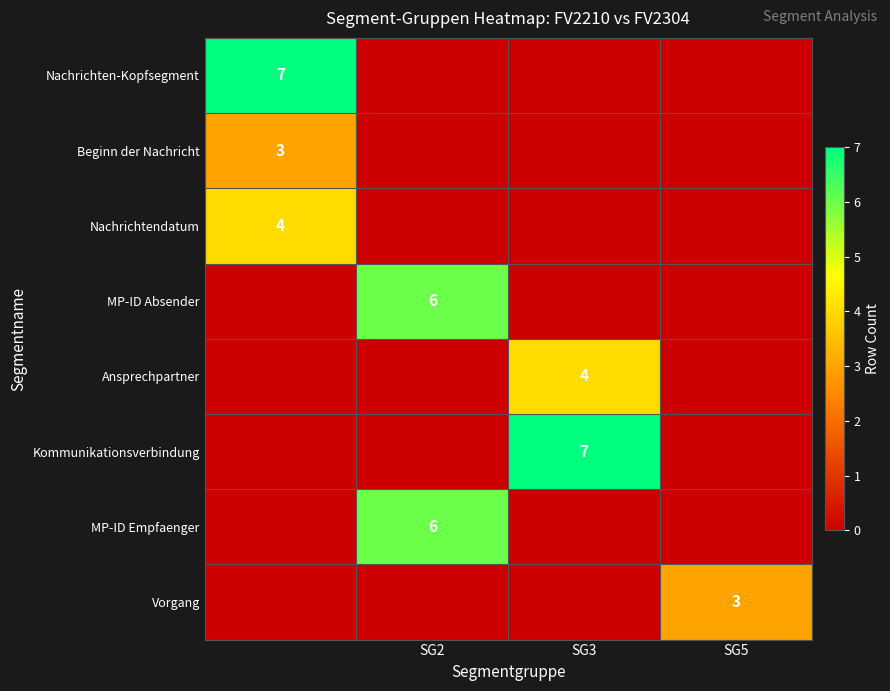

The Vorgang series shows 1 at SG5. True or false?

False